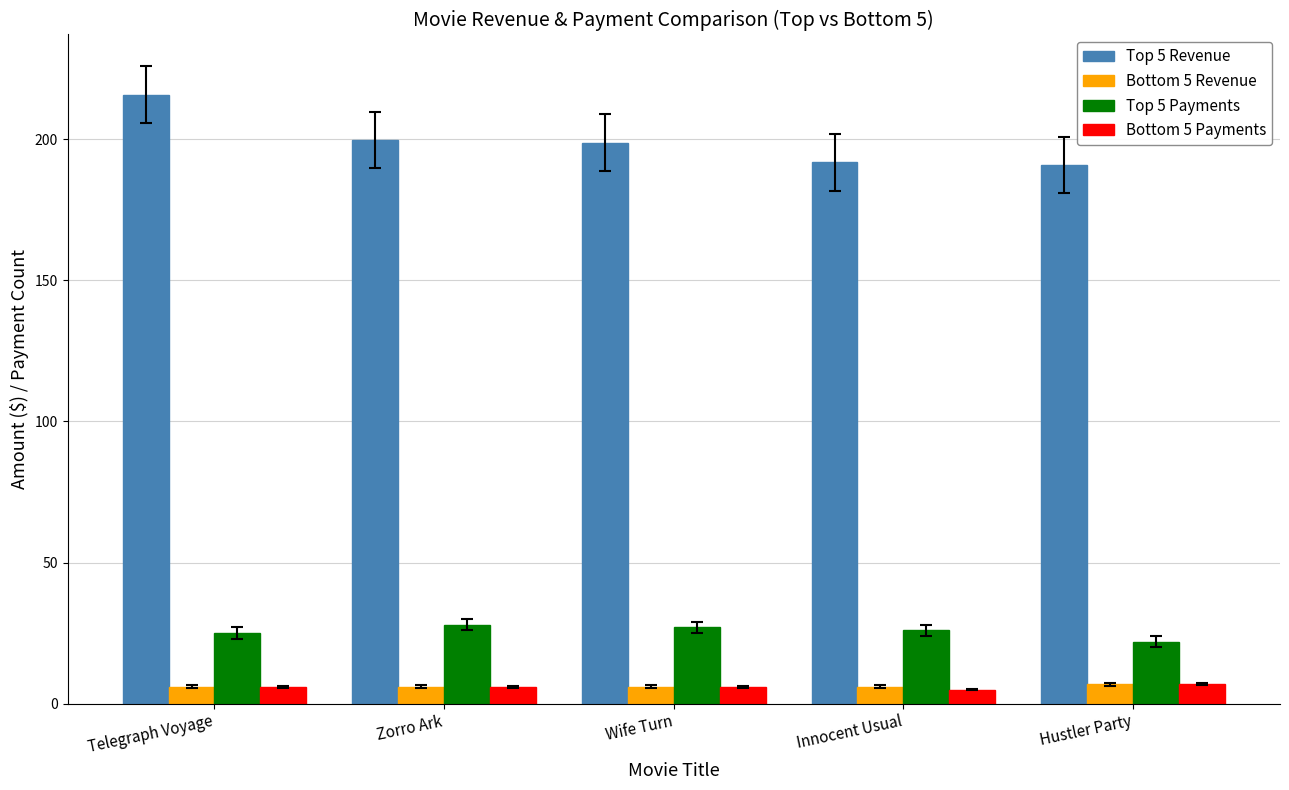

At which category does the chart reach its peak across all series?

Telegraph Voyage